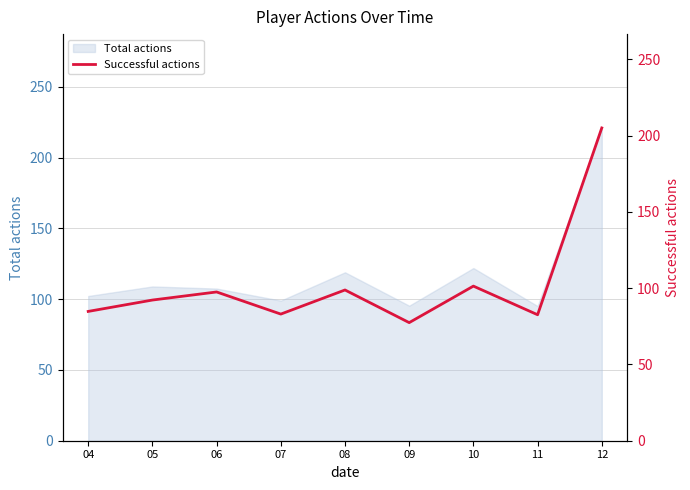

What is the minimum value for Total actions?

95.1